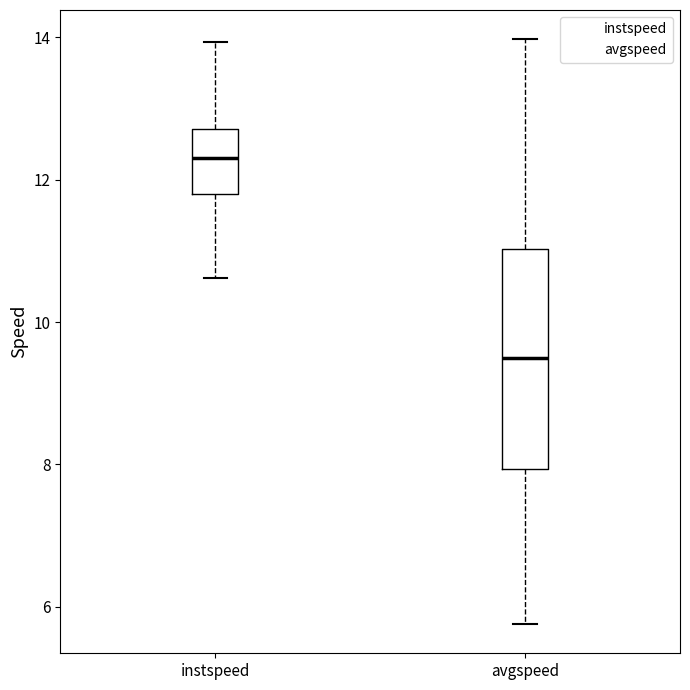

Which box's median line is the lowest?

avgspeed